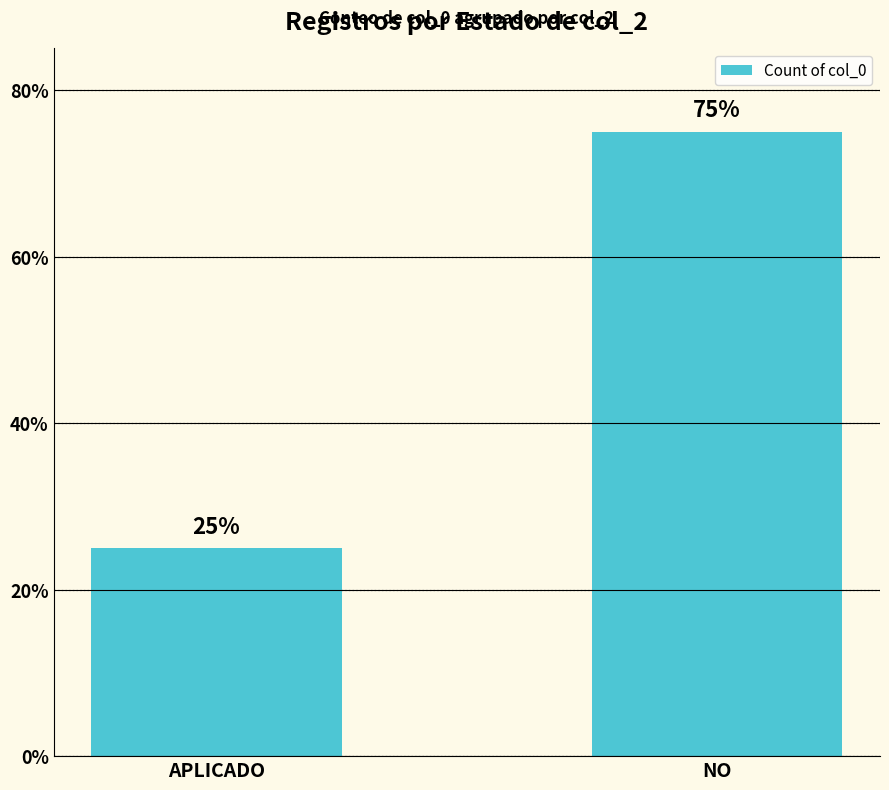

What is the change in value from APLICADO to NO?

+50